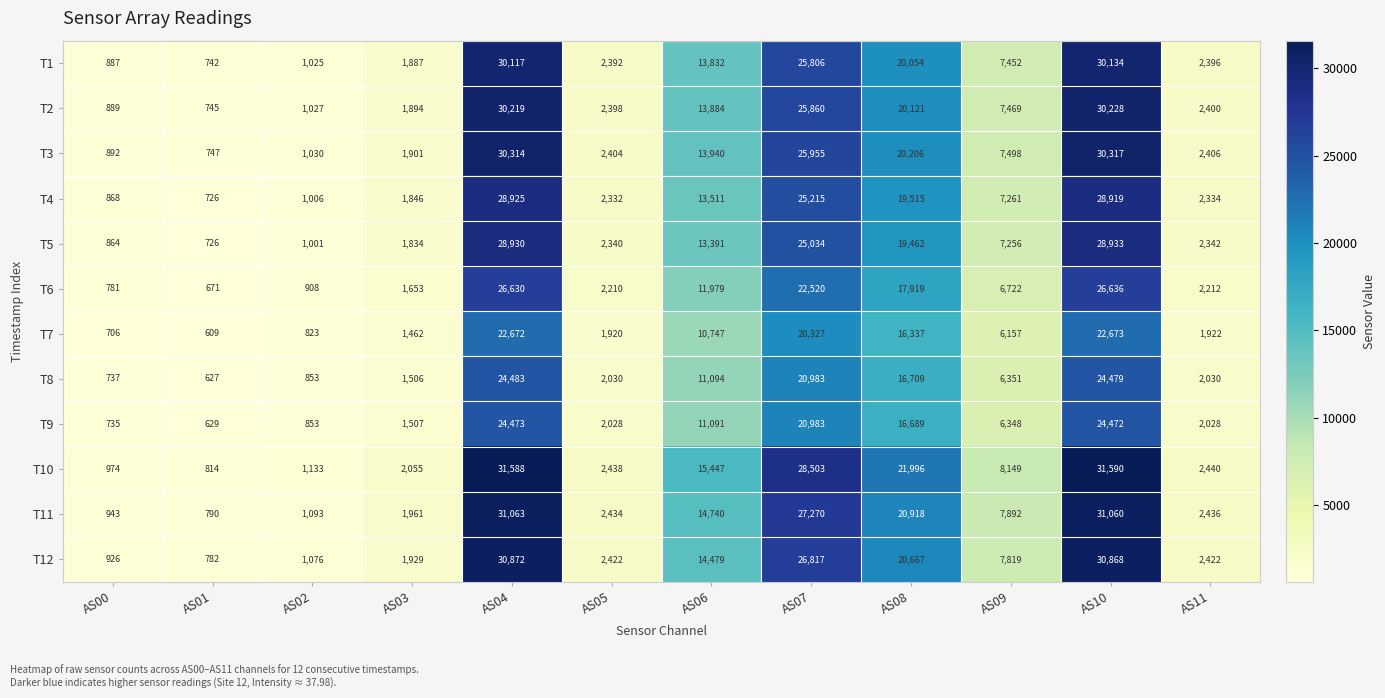

Count the number of categories in the chart.

12